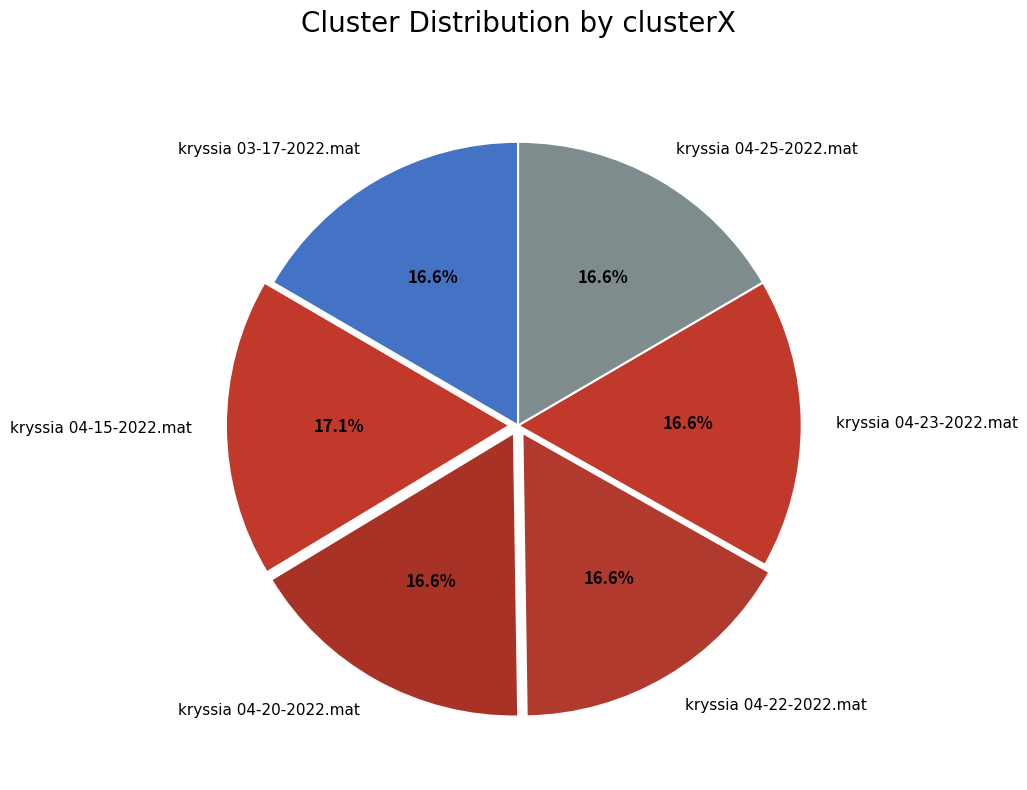

True or false: kryssia 04-23-2022.mat accounts for 17% of the total.

True